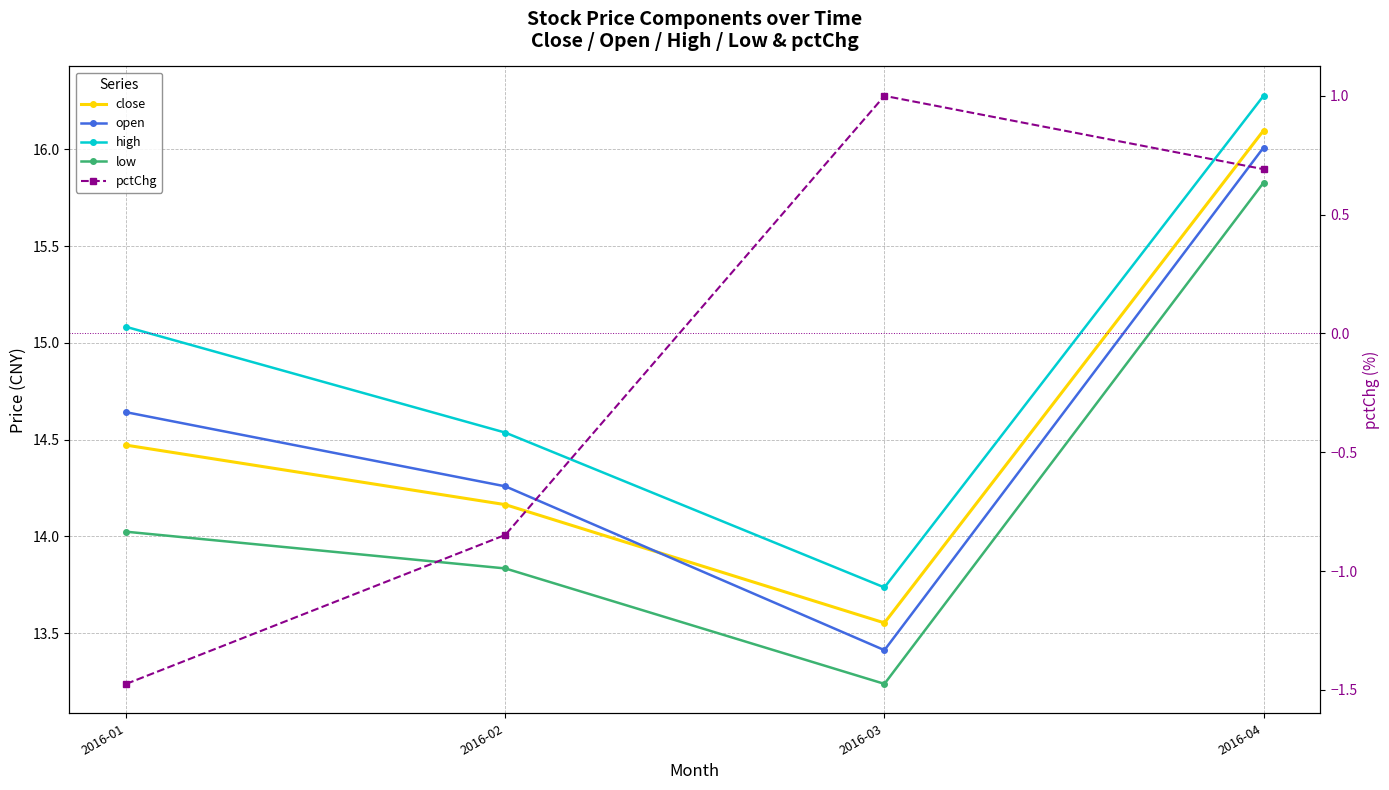

List the series in order of their peak value, lowest first.

pctChg, low, open, close, high